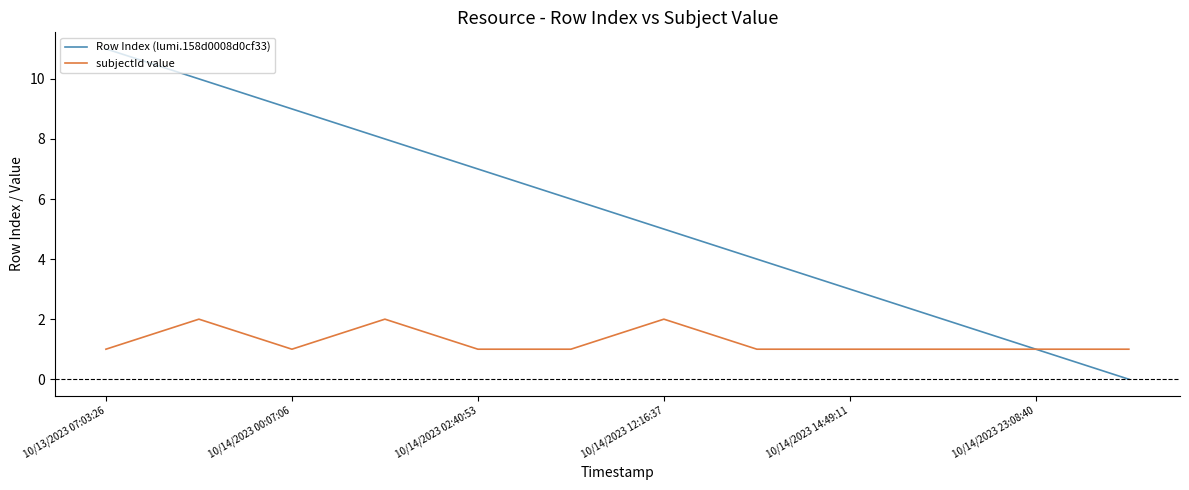

Which series has the largest total across all categories?

Row Index (lumi.158d0008d0cf33)